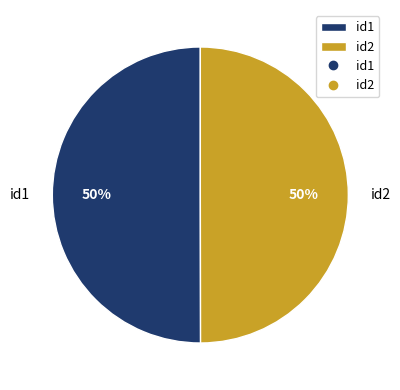

How many slices are in this pie chart?

2